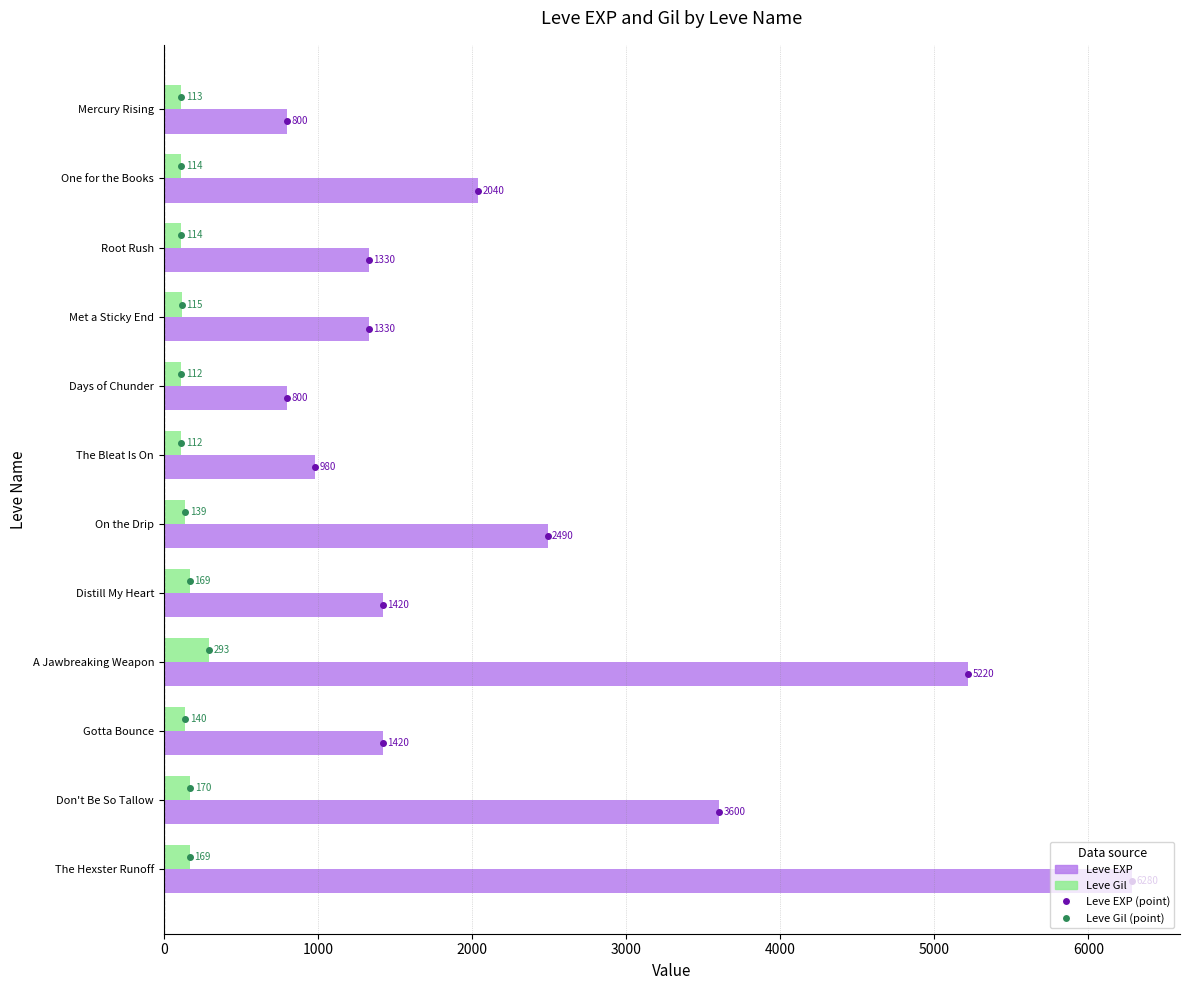

What is the greatest value displayed?

6280